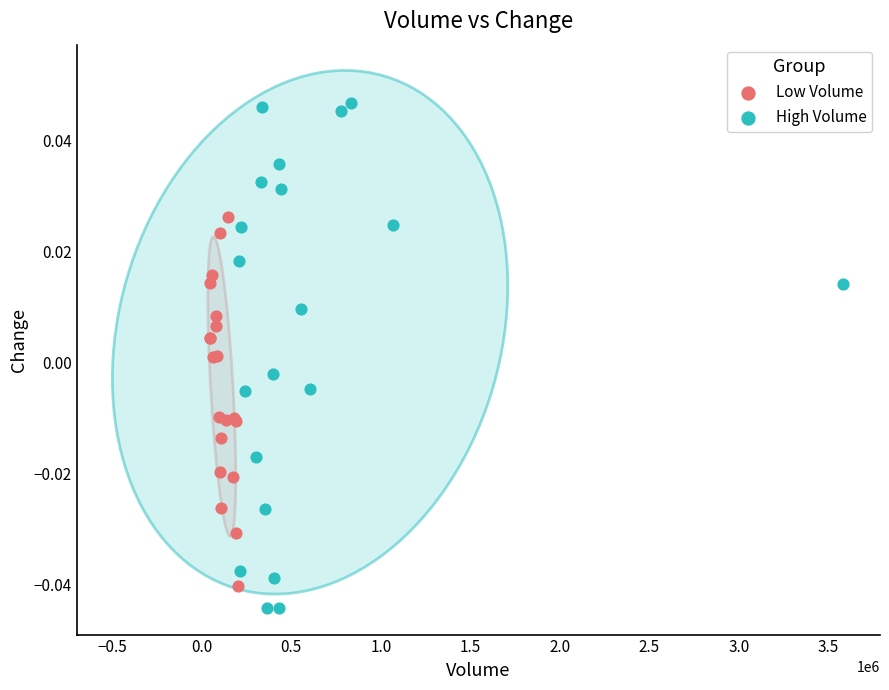

What are all the series names shown in the legend?

Low Volume, High Volume